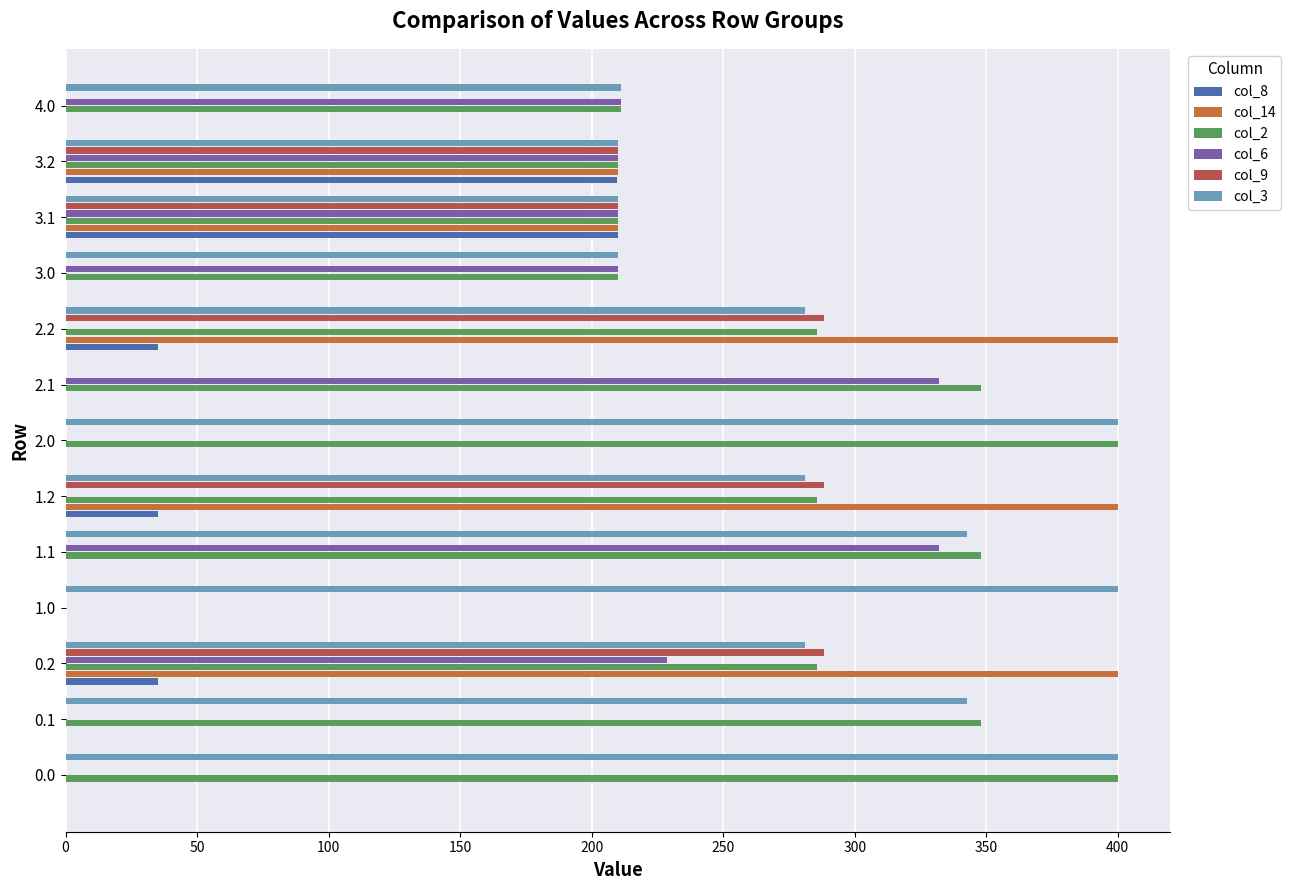

What is the average value of the col_3 series?

274.6